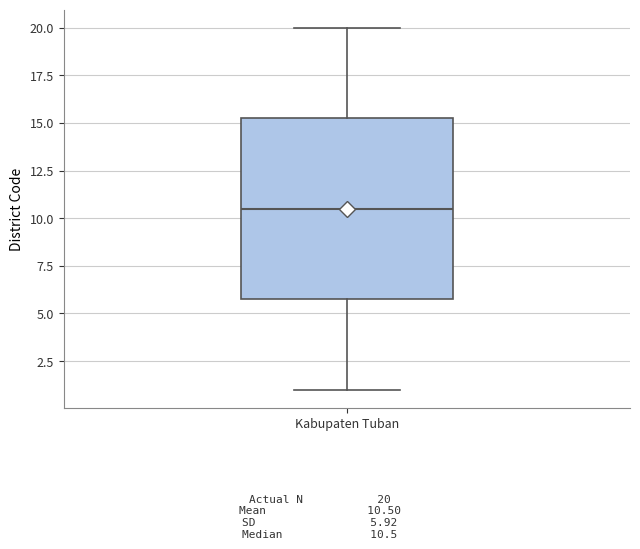

Read this box plot against the y-axis: the position of the median line, the range covered by the box, and the ends of both whiskers. The values are not printed on the chart, so give them approximately, as read against the axis.

median 10.5, box 6.0 to 15.5, whiskers 1.0 to 20.0